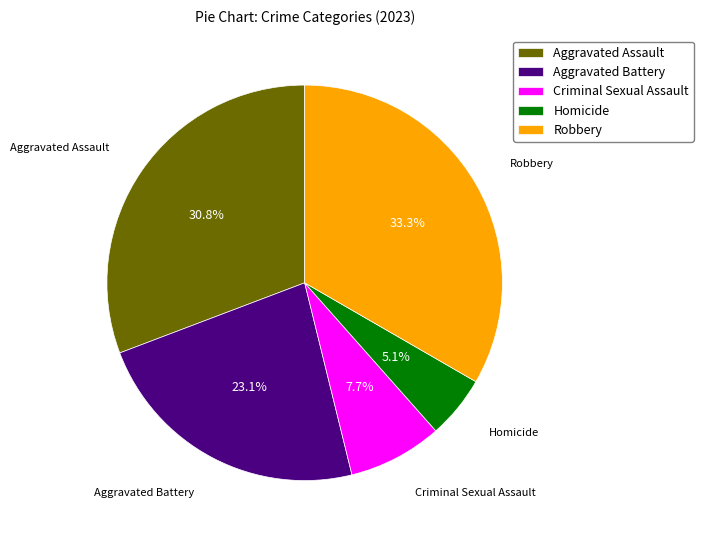

To the nearest percent, what is the combined percentage of Robbery and Criminal Sexual Assault?

41%